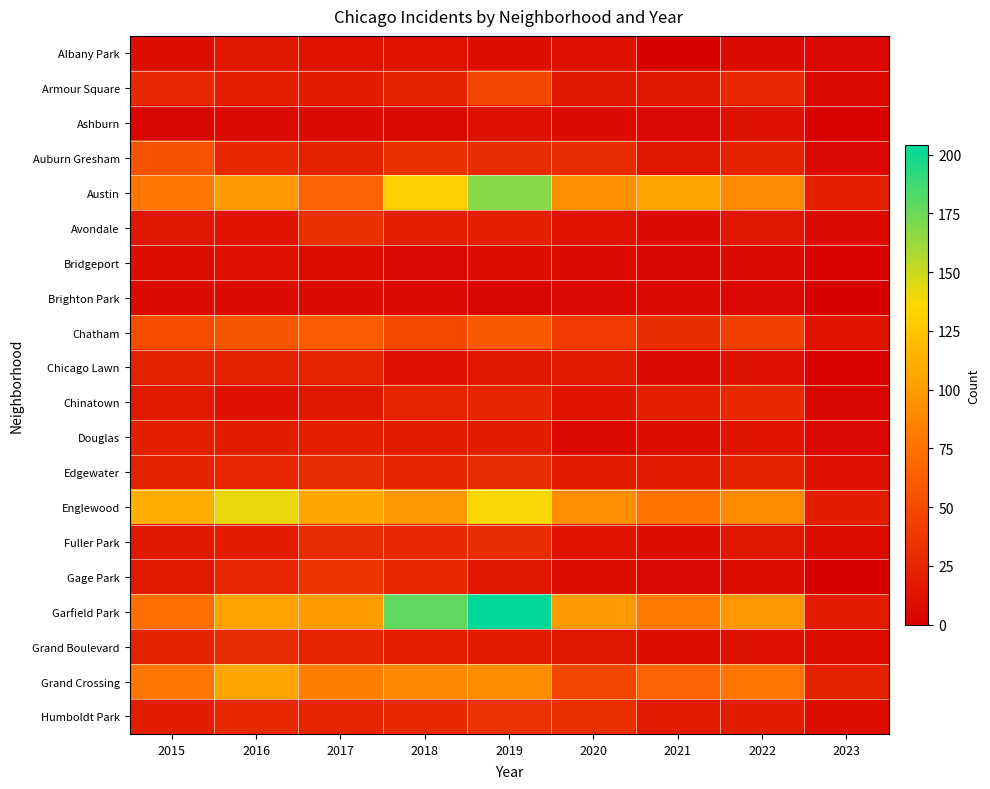

At 2017, list the series in order from smallest to largest.

Ashburn, Brighton Park, Bridgeport, Albany Park, Chinatown, Armour Square, Douglas, Auburn Gresham, Chicago Lawn, Grand Boulevard, Humboldt Park, Fuller Park, Edgewater, Avondale, Gage Park, Chatham, Austin, Grand Crossing, Garfield Park, Englewood